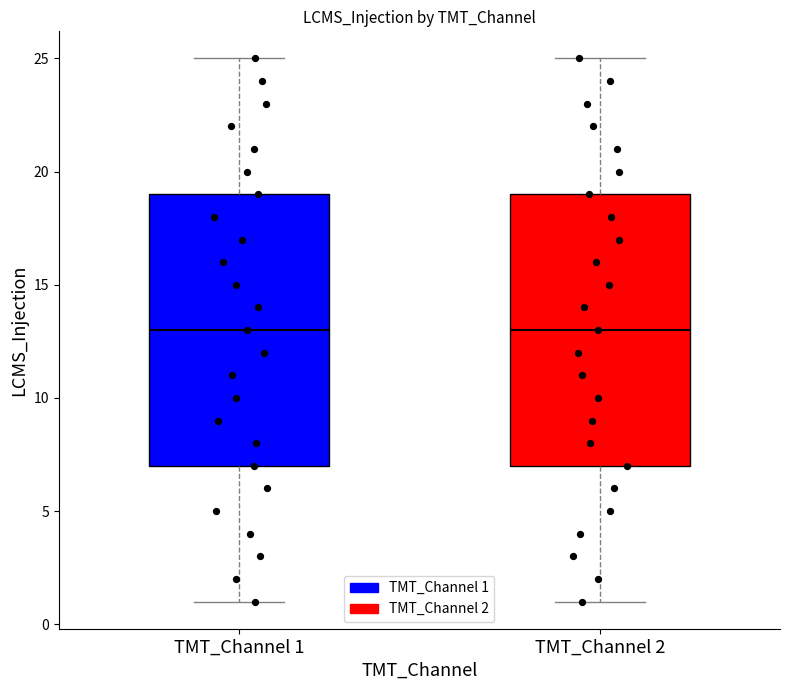

Reading left to right, transcribe this box plot: for each box, give where its median line is, the range the box spans, and where its two whiskers end, as read against the y-axis. The values are not printed on the chart, so give them approximately, as read against the axis.

TMT_Channel 1: median 13, box 7 to 19, whiskers 1 to 25
TMT_Channel 2: median 13, box 7 to 19, whiskers 1 to 25